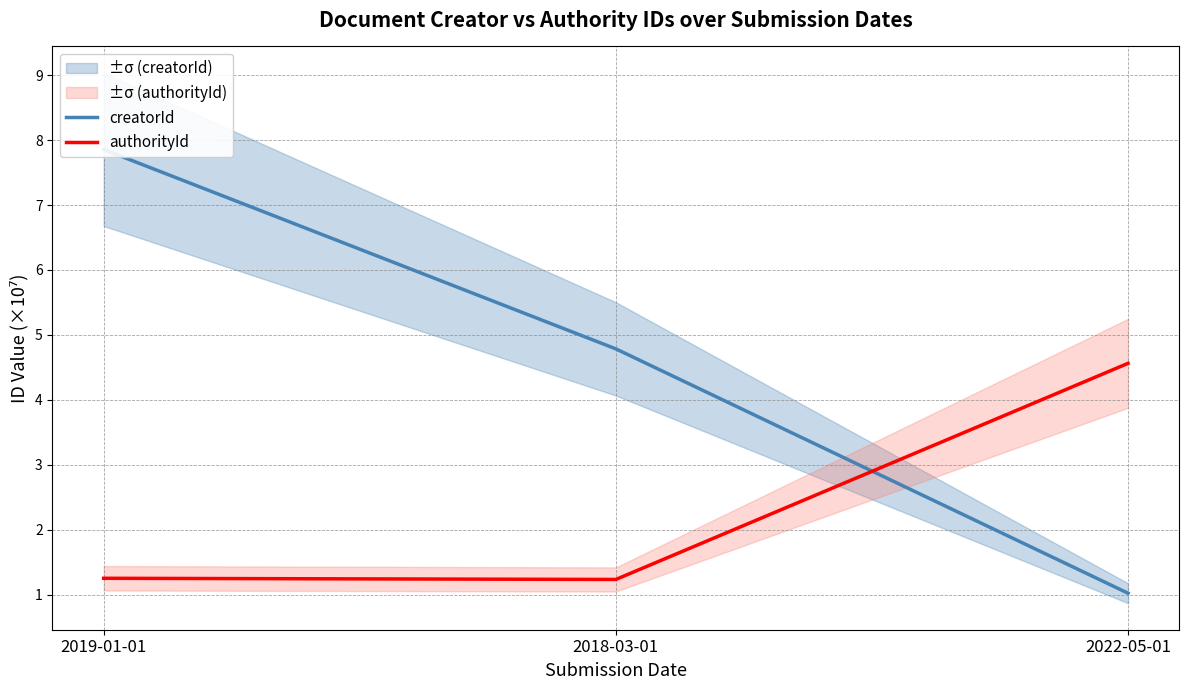

What is the value of the creatorId point at the 3rd from the left?

1.0